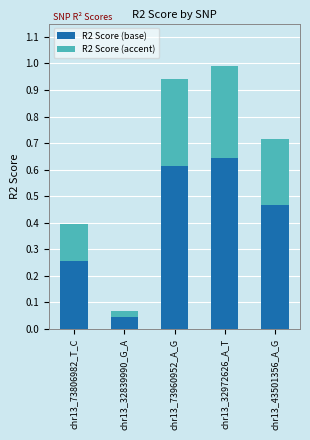

How many bars are there in total?

5